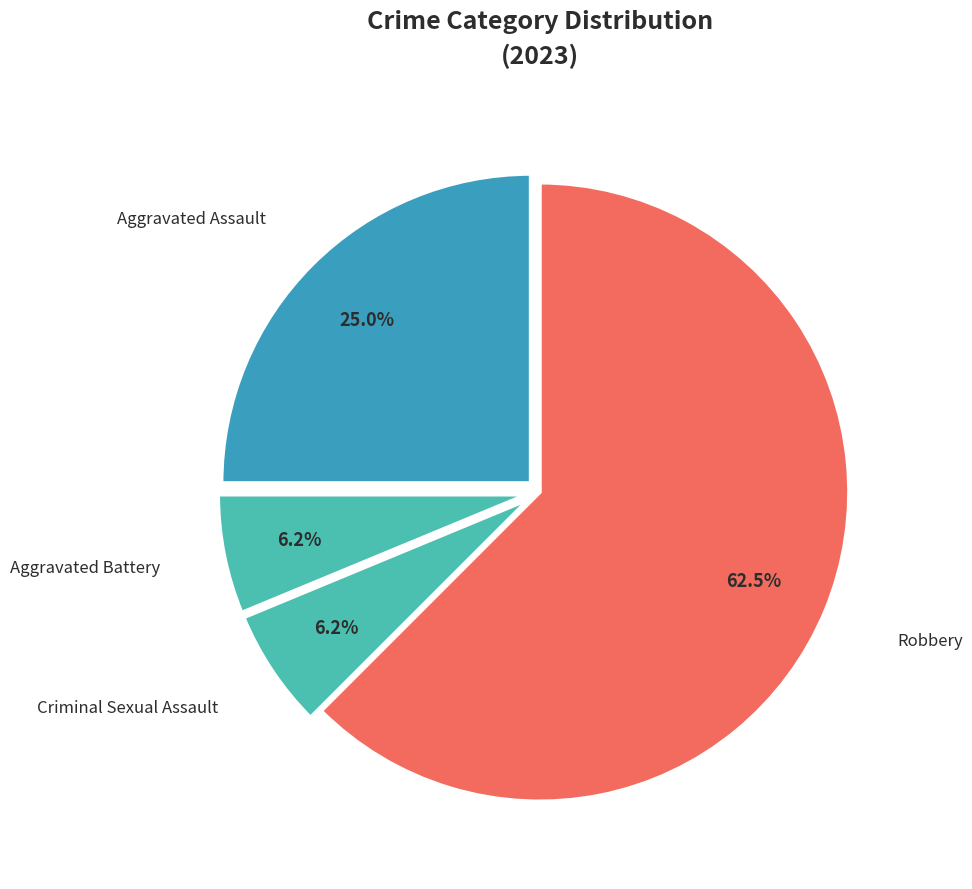

The Criminal Sexual Assault slice represents 16% of the pie. True or false?

False